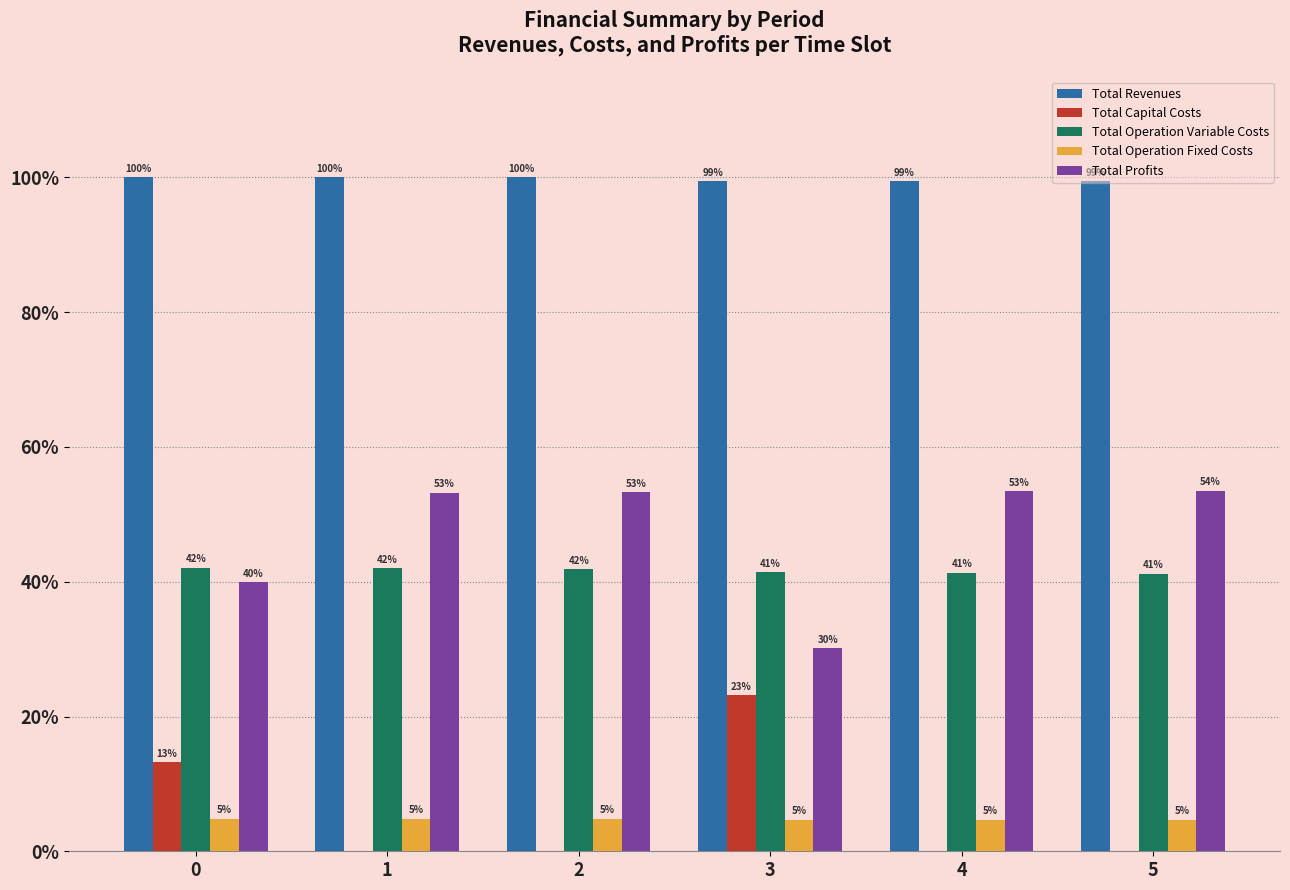

Reading right to left, transcribe all the data shown in this chart.

Total Revenues: 5=1314278.5	4=1314278.5	3=1314278.5	2=1321377.0	1=1321377.0	0=1321377.0
Total Capital Costs: 5=-0.0	4=0.0	3=305600.0	2=0.0	1=0.0	0=174240.0
Total Operation Variable Costs: 5=544719.1	4=546296.1	3=547871.0	2=552988.5	1=554573.4	0=556156.1
Total Operation Fixed Costs: 5=62210.4	4=62210.4	3=62210.4	2=63723.6	1=63723.6	0=63723.6
Total Profits: 5=707349.0	4=705772.0	3=398597.2	2=704664.9	1=703080.0	0=527257.3